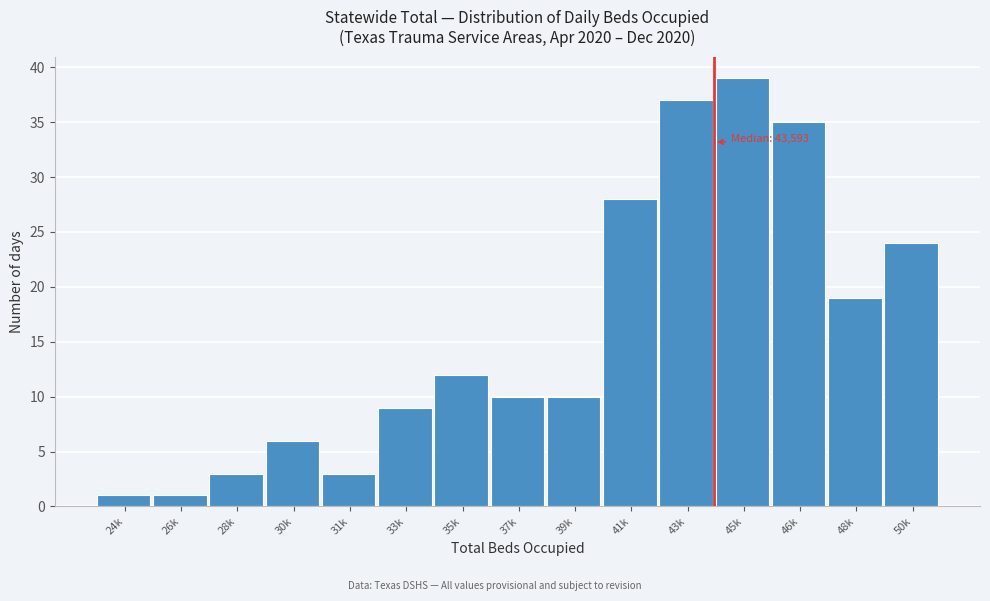

Reading right to left, list all the values displayed in this chart.

24	19	35	39	37	28	10	10	12	9	3	6	3	1	1